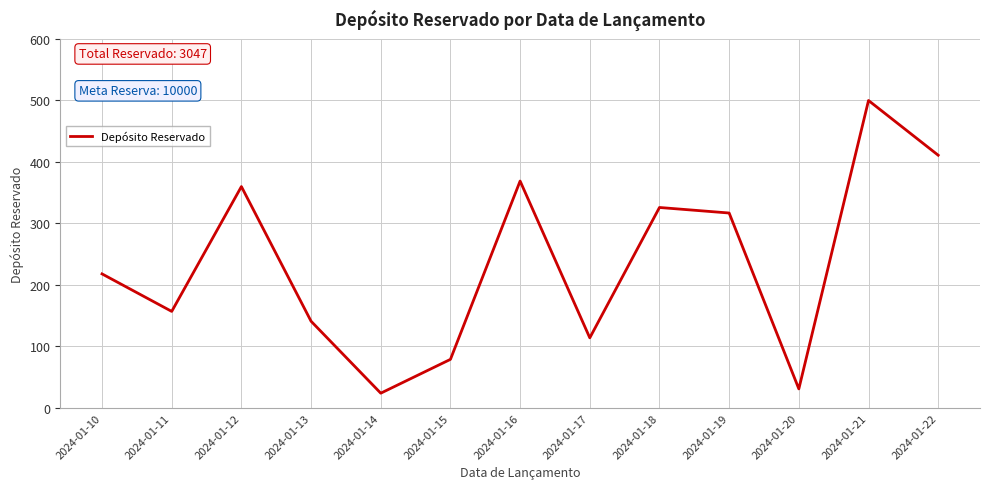

Rank the categories by value from highest to lowest.

2024-01-21, 2024-01-22, 2024-01-16, 2024-01-12, 2024-01-18, 2024-01-19, 2024-01-10, 2024-01-11, 2024-01-13, 2024-01-17, 2024-01-15, 2024-01-20, 2024-01-14